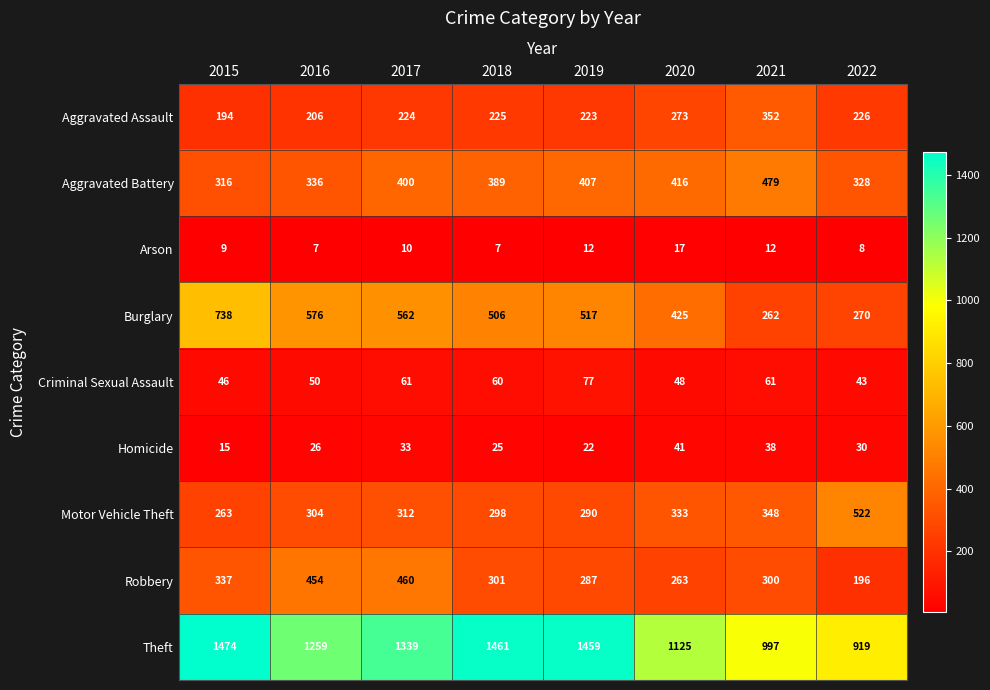

What is the sum of the Theft values at 2016 and 2020?

2384